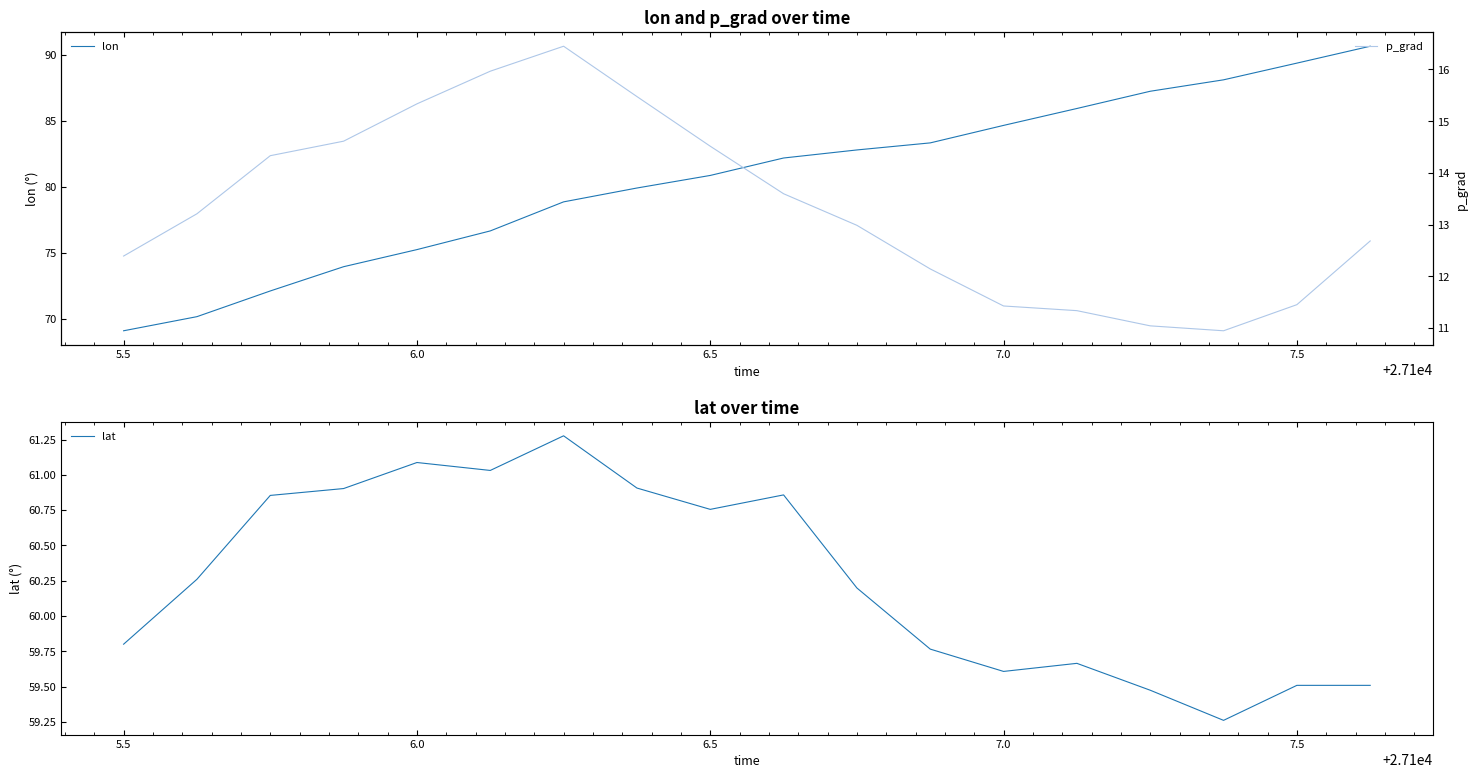

Rank the series by their average value, from highest to lowest.

lon, lat, p_grad